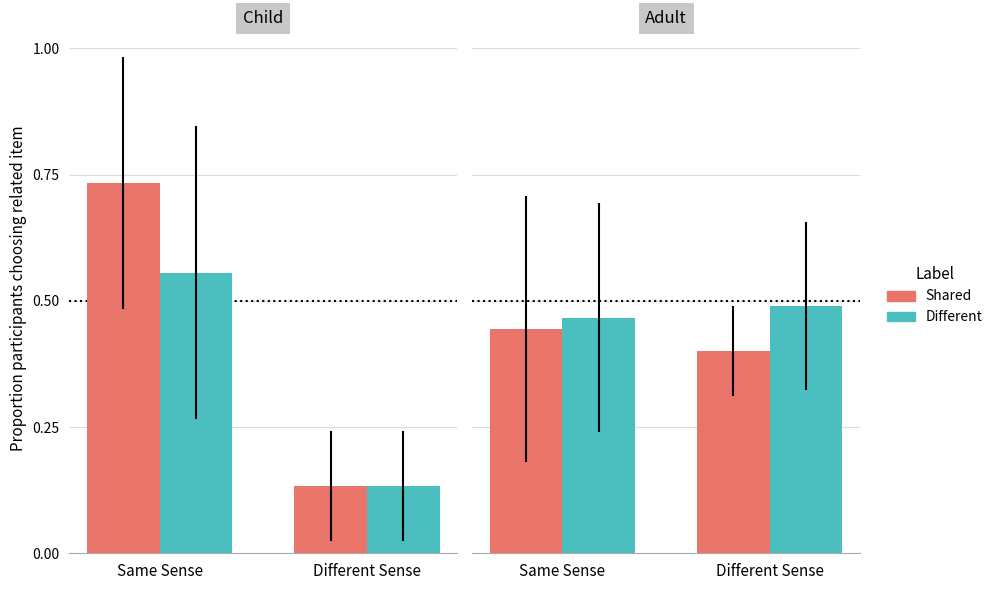

Count the number of categories in the chart.

2